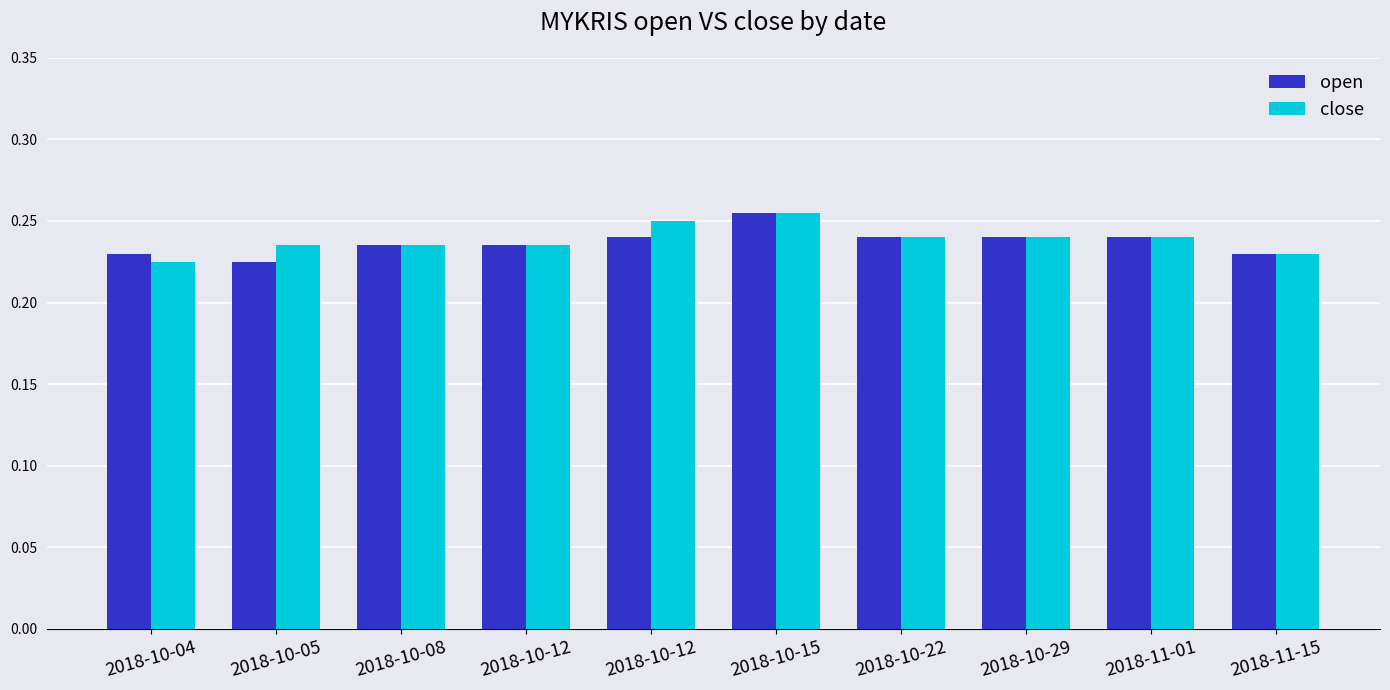

At 2018-11-15, list the series in order from largest to smallest.

open, close